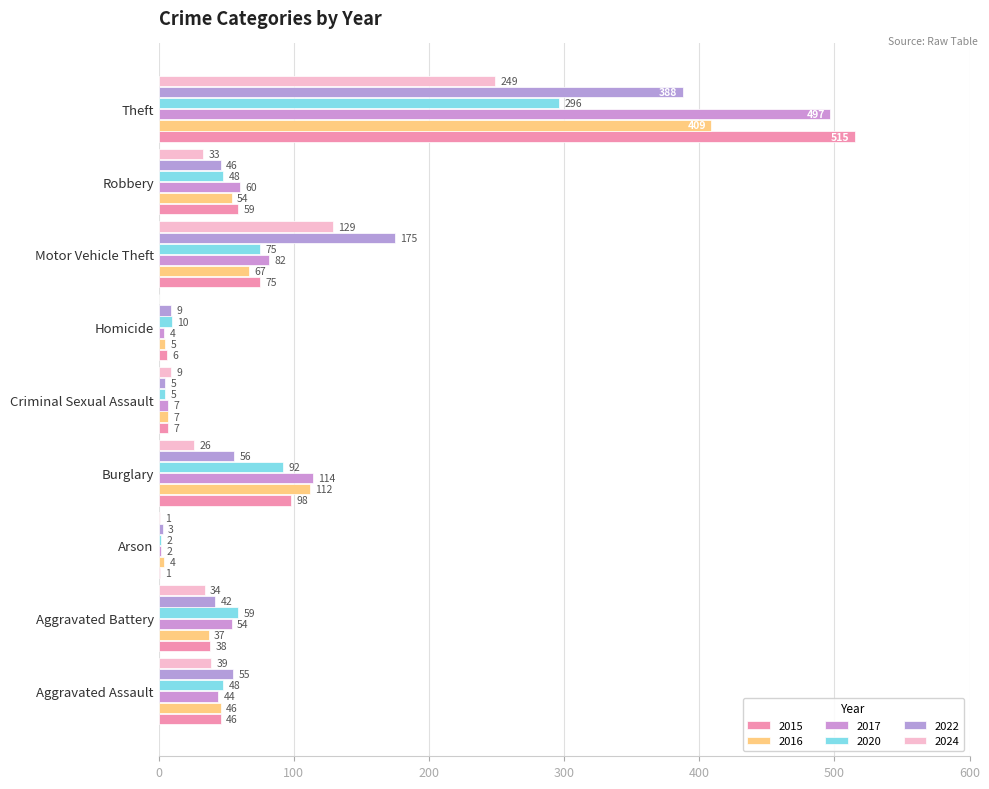

At how many categories does at least one series exceed 306?

1